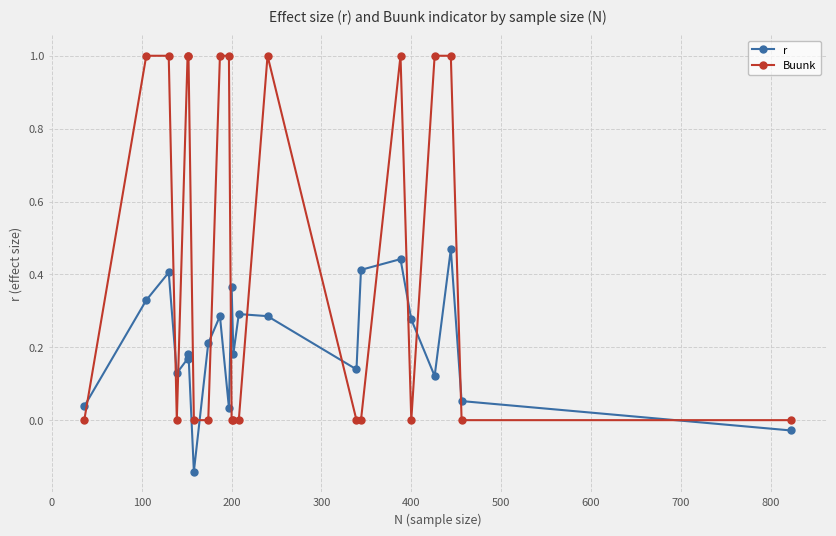

Which series ends up on top after the final intersection of r and Buunk?

Buunk